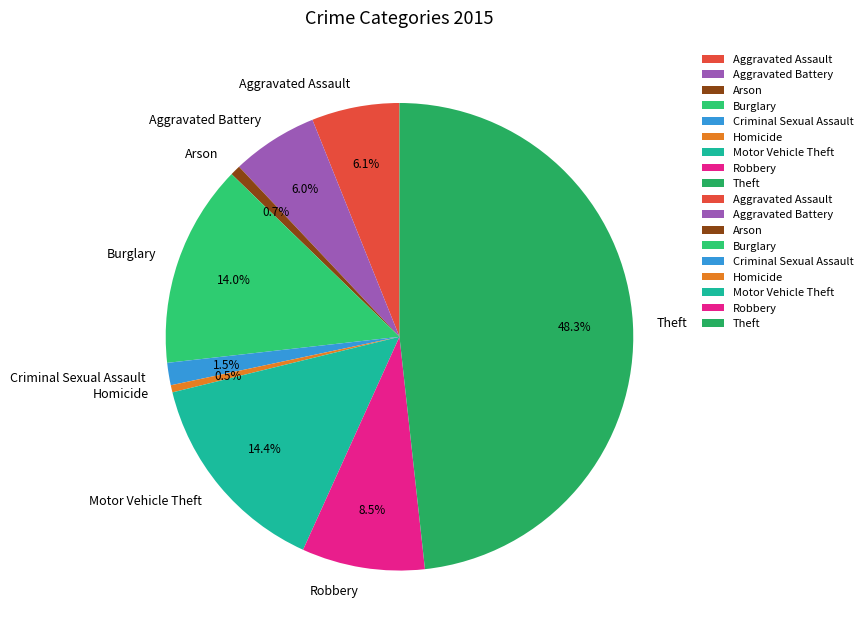

What portion of the pie excludes Homicide?

99.5%